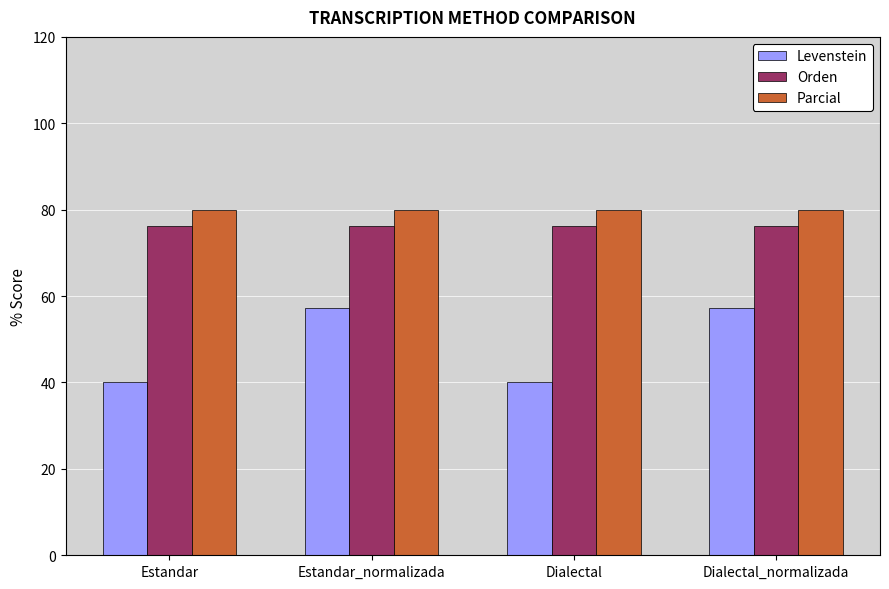

What is the difference between the maximum and minimum values in the Levenstein series?

17.1